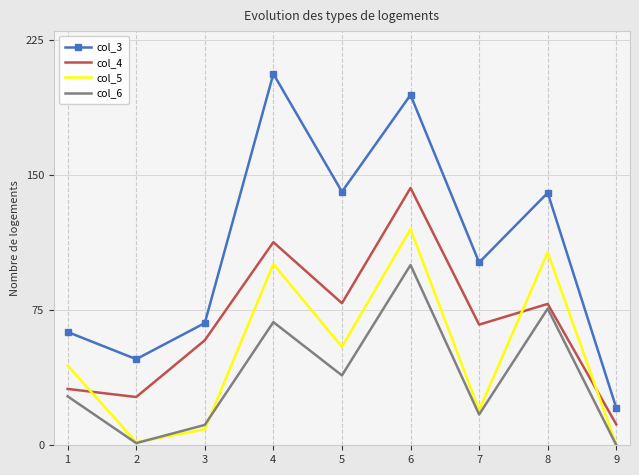

What is the lowest value of the col_3 series?

20.7